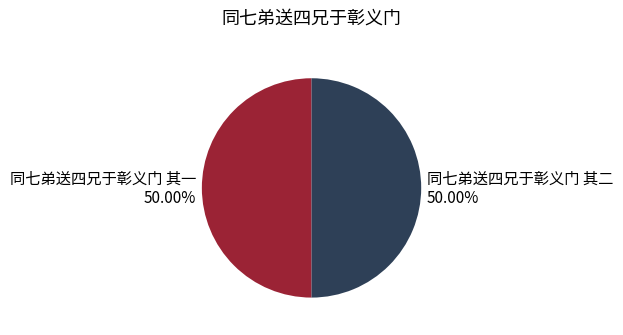

To the nearest percent, what is the combined percentage of 同七弟送四兄于彰义门 其二 and 同七弟送四兄于彰义门 其一?

100%